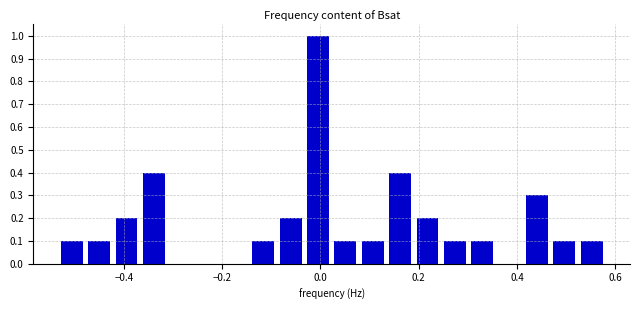

Read against the x-axis, roughly where is the centre of the tallest bar?

0.00